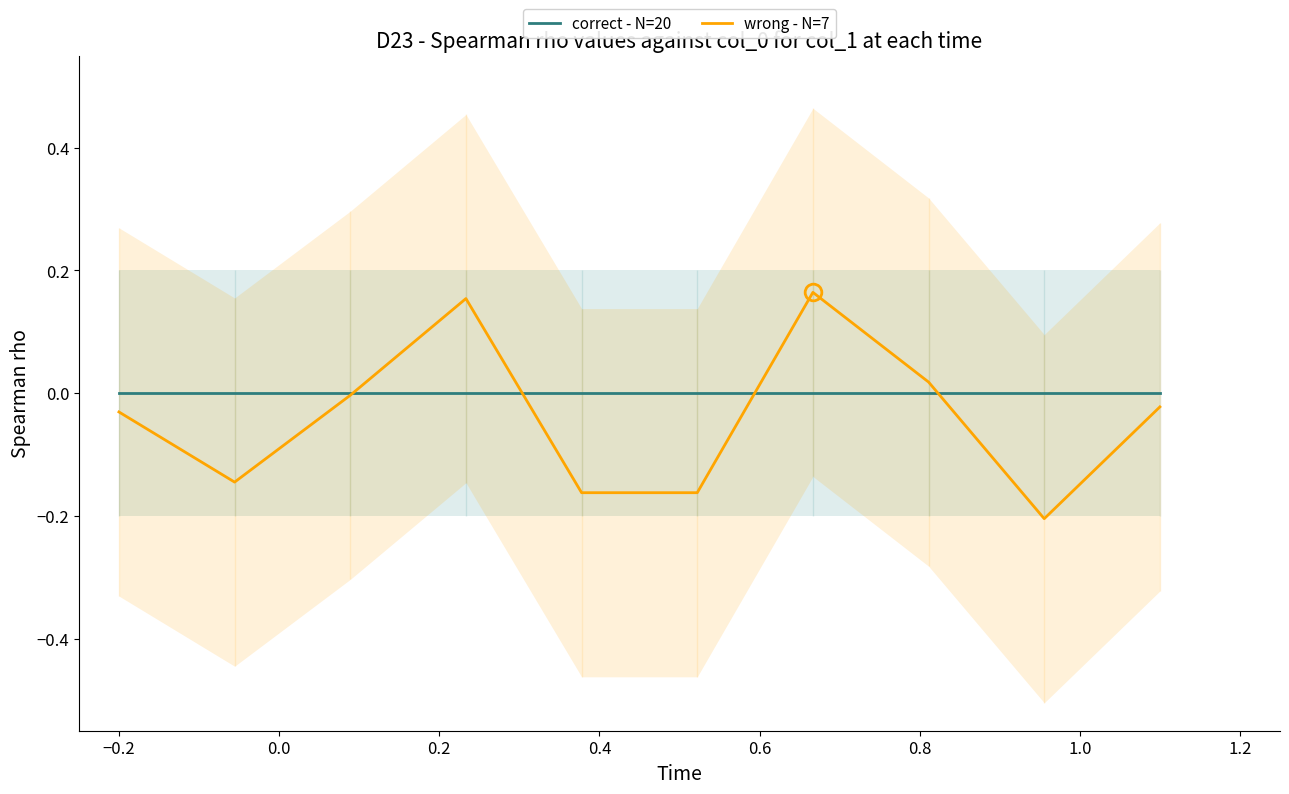

What is the approximate value of wrong - N=7 at 0.4?

-0.2